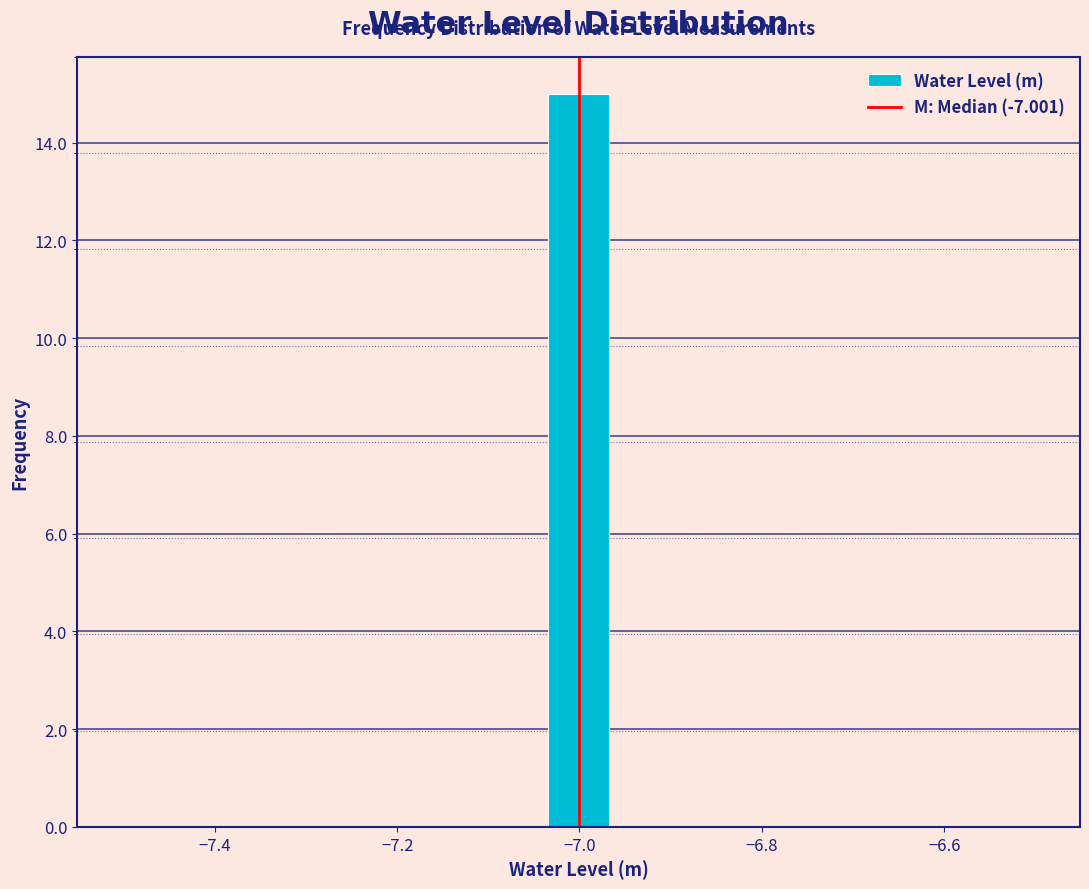

Around what value on the x-axis is the tallest bar? Give the approximate position of its centre, as read against the axis.

-7.00